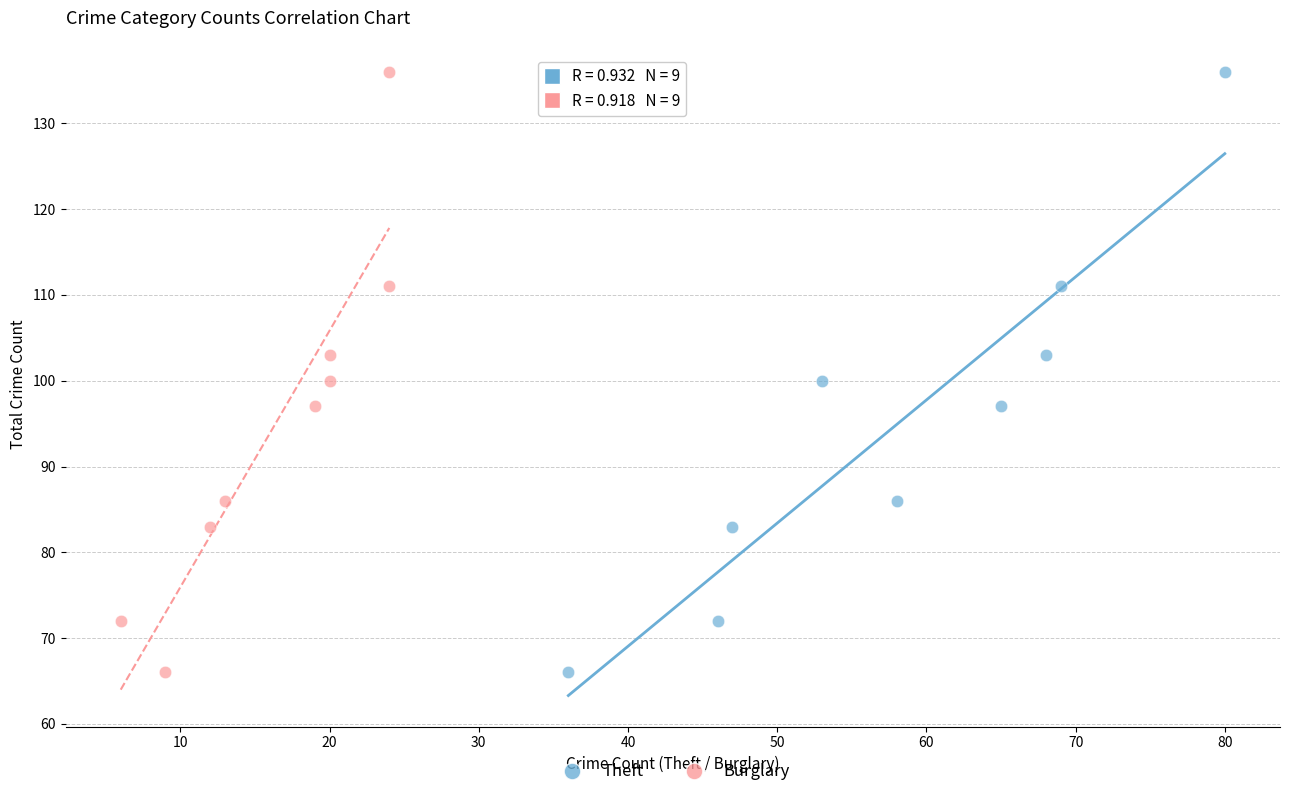

What are all the series names shown in the legend?

Theft, Burglary